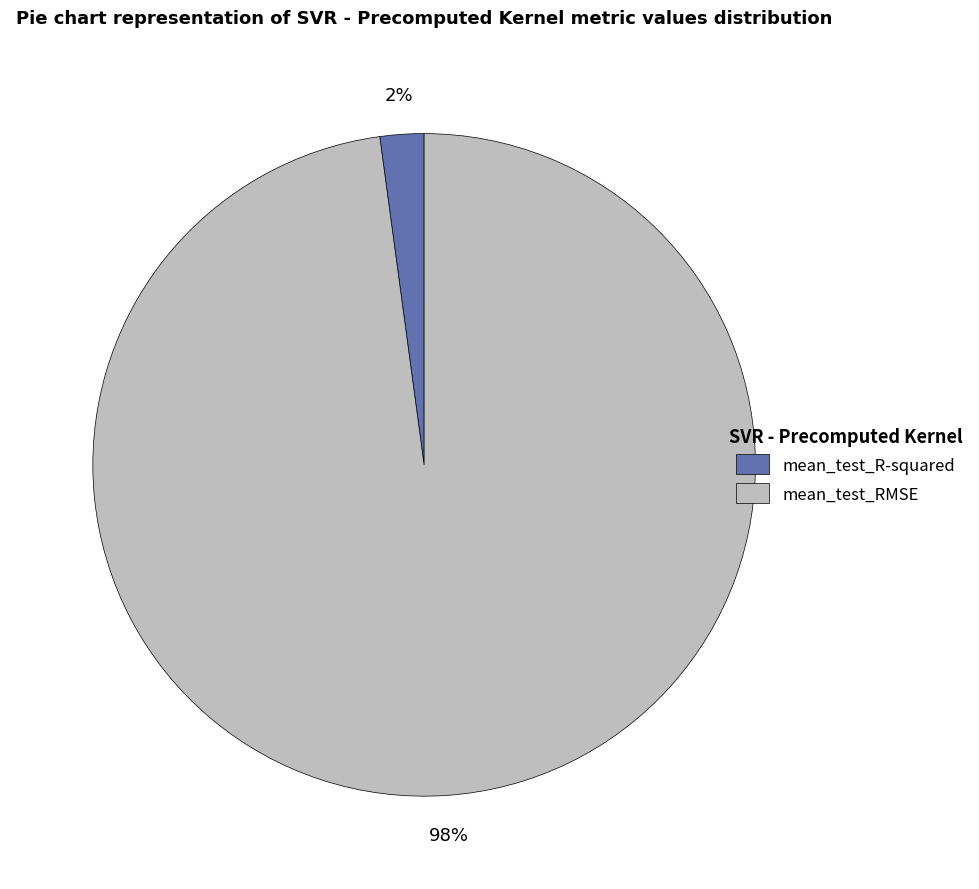

Which has a higher value, mean_test_RMSE or mean_test_R-squared?

mean_test_RMSE